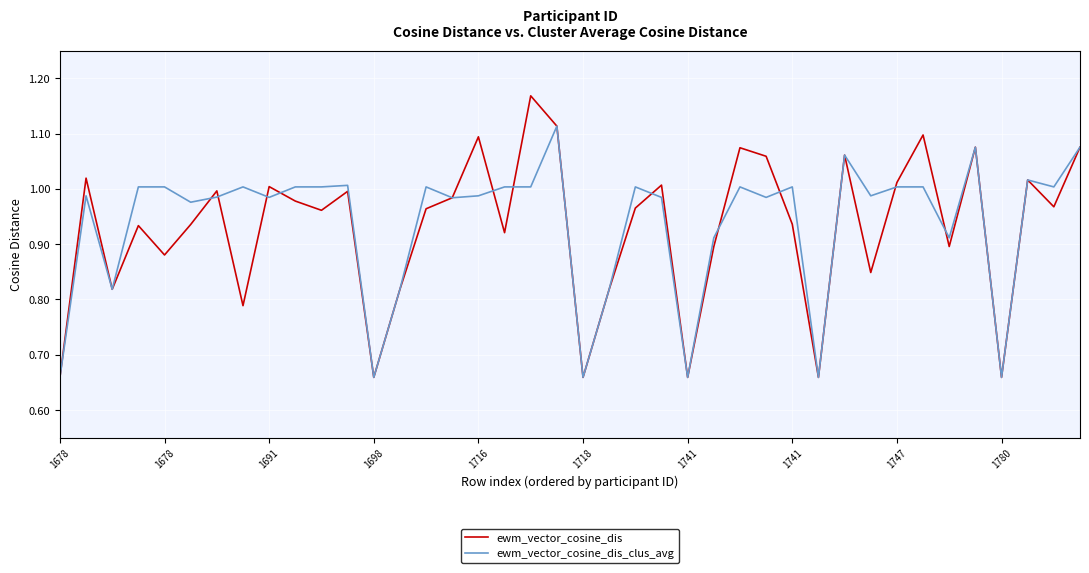

Which series has the widest spread of values?

ewm_vector_cosine_dis